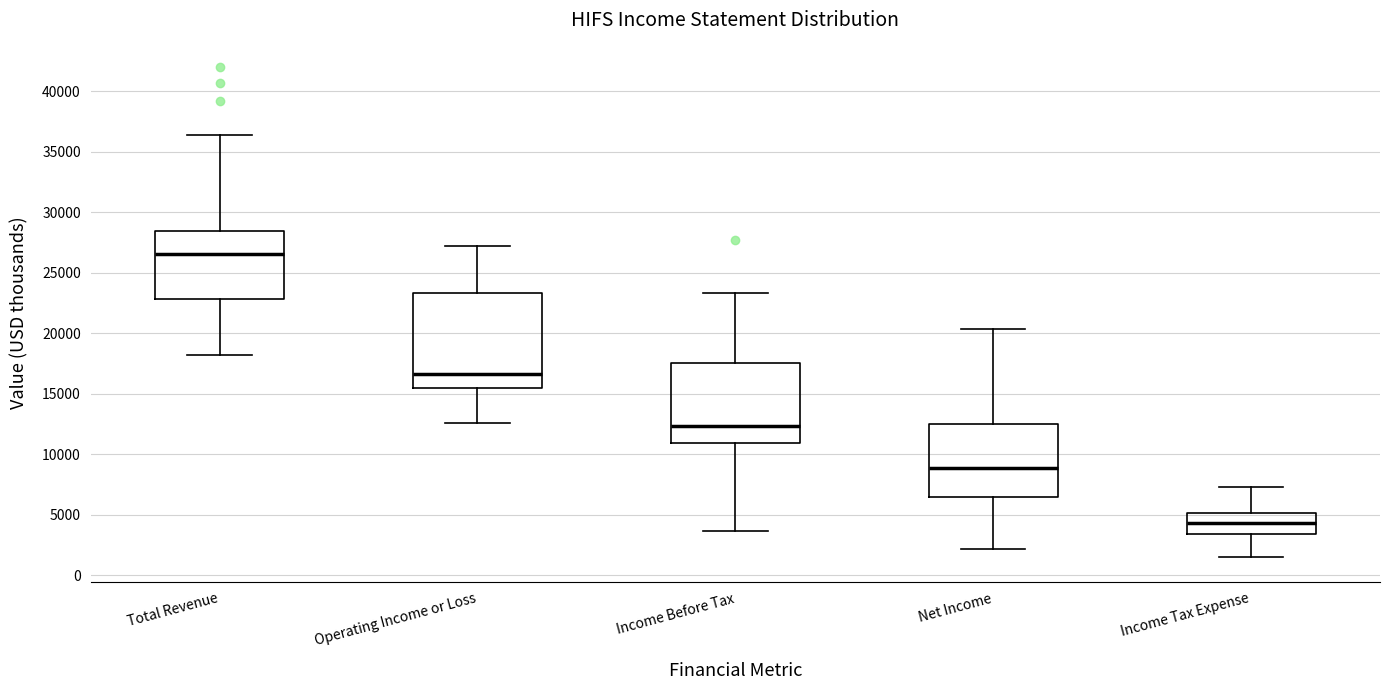

Where is the upper edge of the box for Total Revenue on the y-axis? The values are not printed on the chart, so give them approximately, as read against the axis.

28500